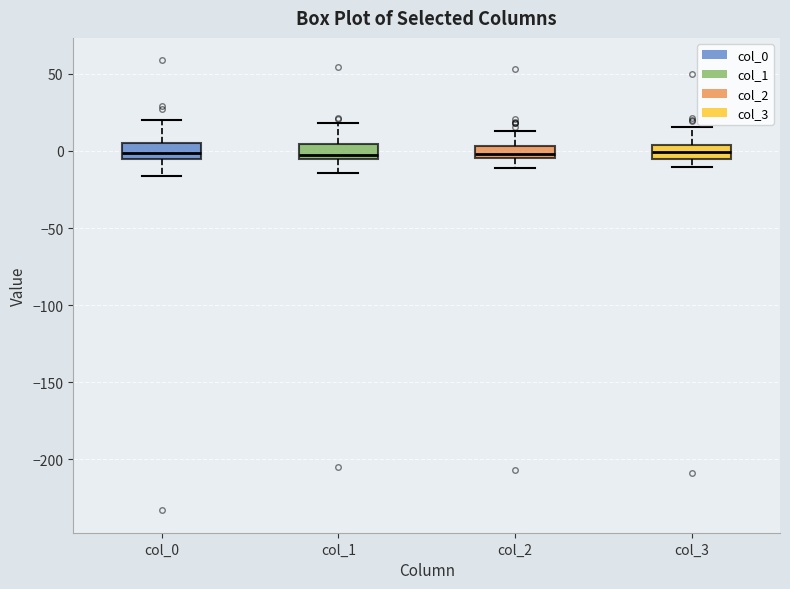

Reading left to right, read every box against the y-axis: the position of its median line, the range the box covers, and the ends of its whiskers. The values are not printed on the chart, so give them approximately, as read against the axis.

col_0: median 0, box -5 to 5, whiskers -15 to 20
col_1: median 0, box -5 to 5, whiskers -15 to 20
col_2: median 0, box -5 to 5, whiskers -10 to 15
col_3: median 0, box -5 to 5, whiskers -10 to 15